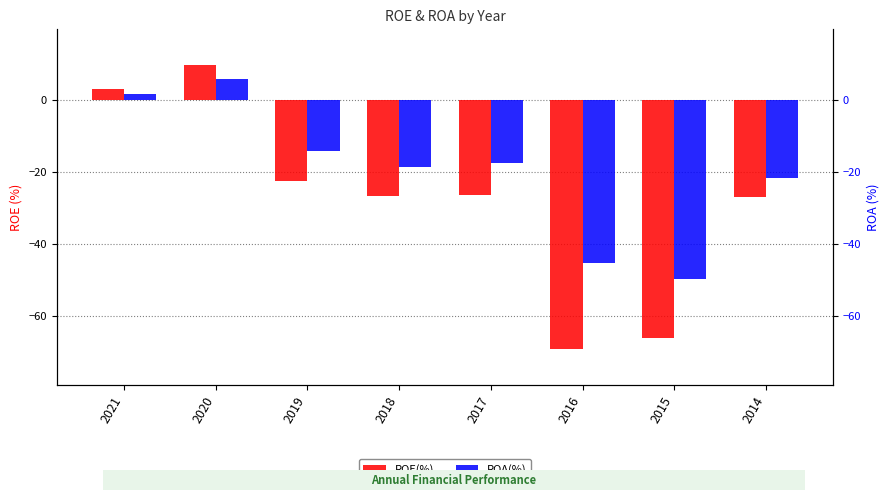

The value of ROA(%) at 2019 is -7.7. True or false?

False